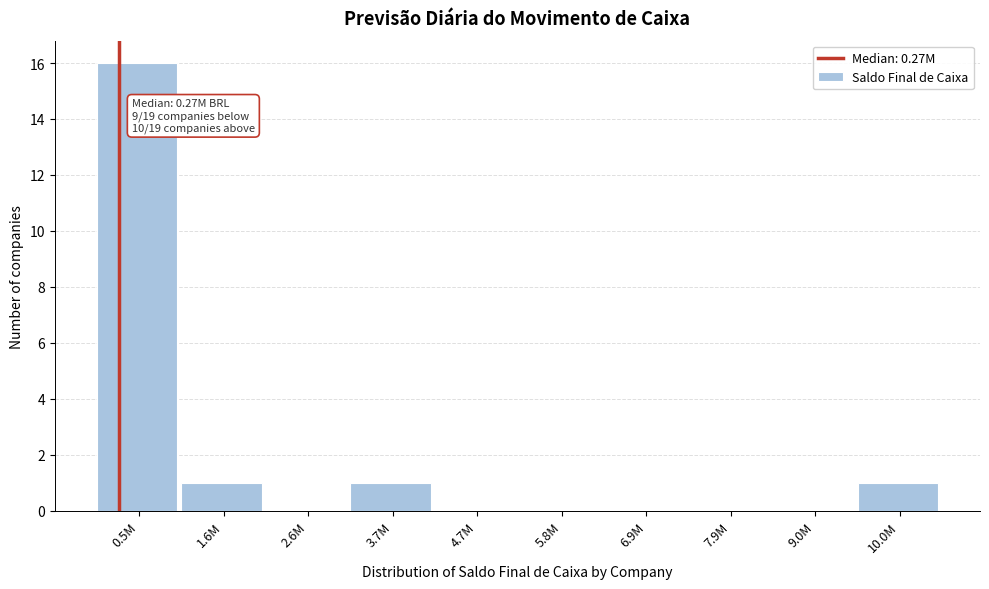

Reading left to right, what are all the values shown in this chart?

0.5M=16	1.6M=1	2.6M=0	3.7M=1	4.7M=0	5.8M=0	6.9M=0	7.9M=0	9.0M=0	10.0M=1